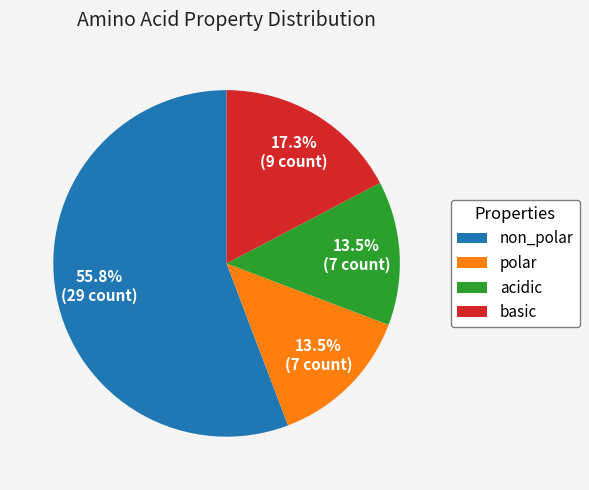

Does non_polar represent more than half of the total?

Yes